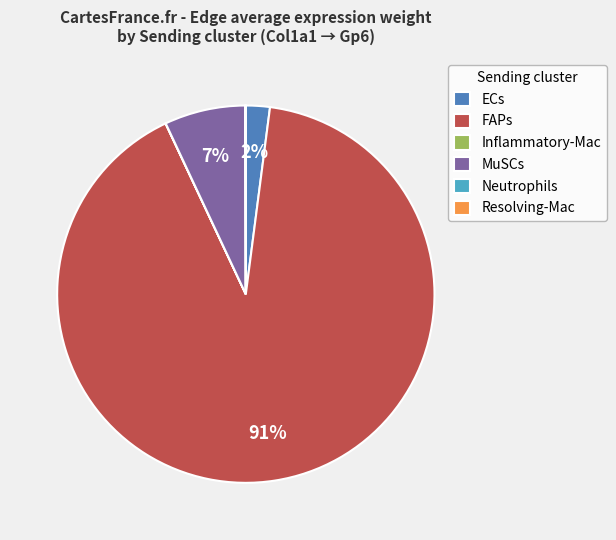

Does FAPs account for over 50% of the chart?

Yes